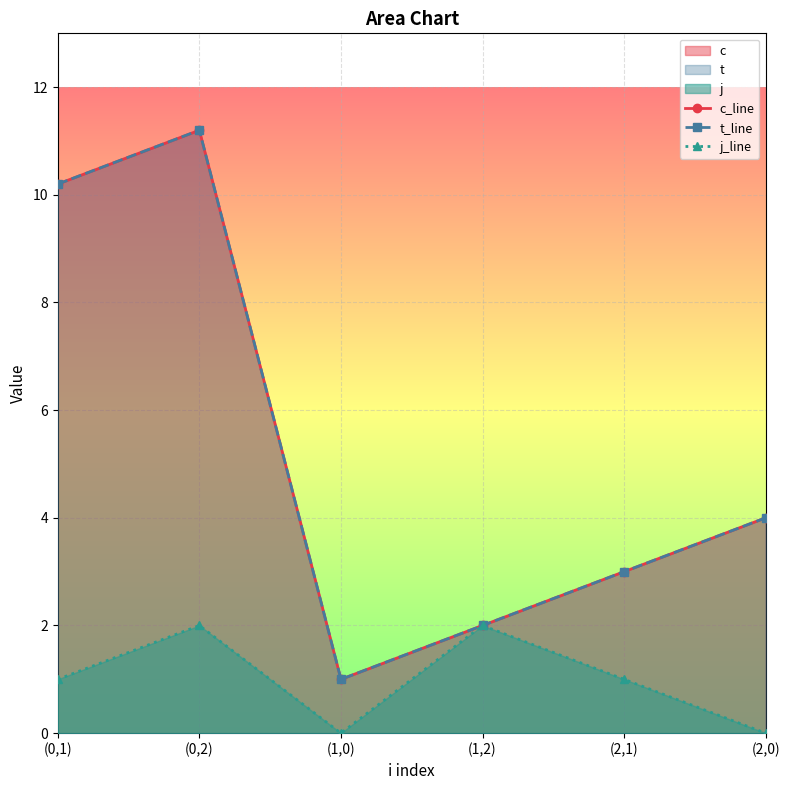

What is the difference between the highest and lowest values at (2,0)?

4.0